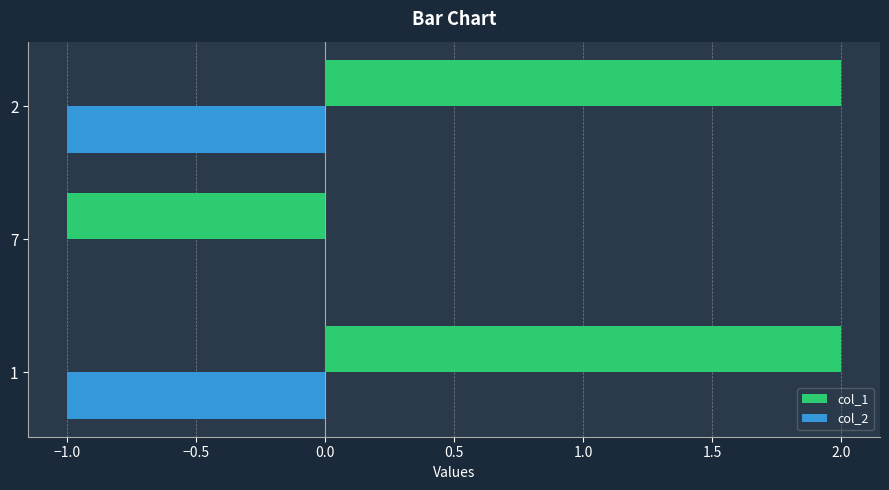

What is the sum of all col_1 values?

3